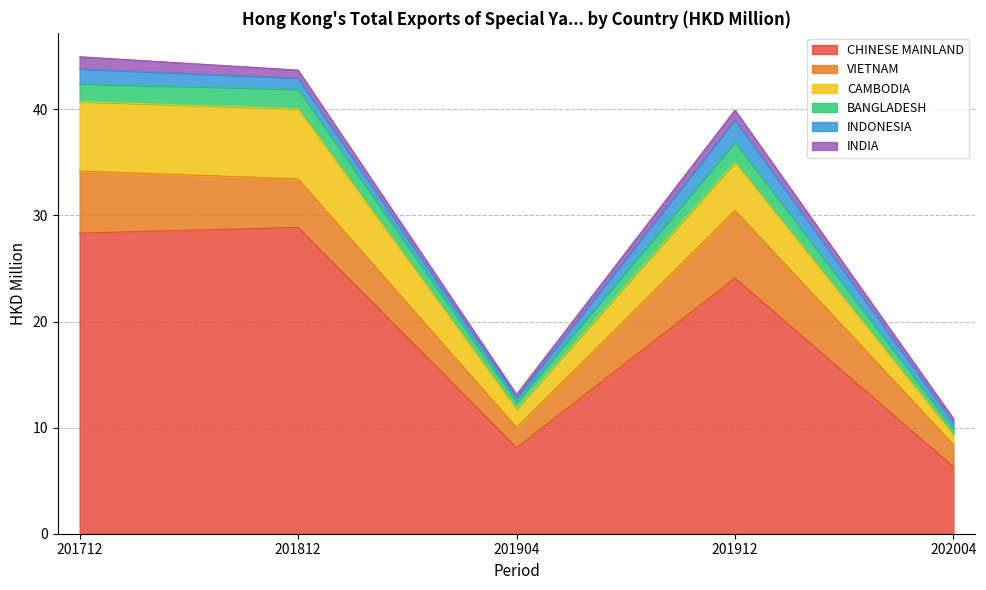

At which category does CAMBODIA reach its first local peak?

201812